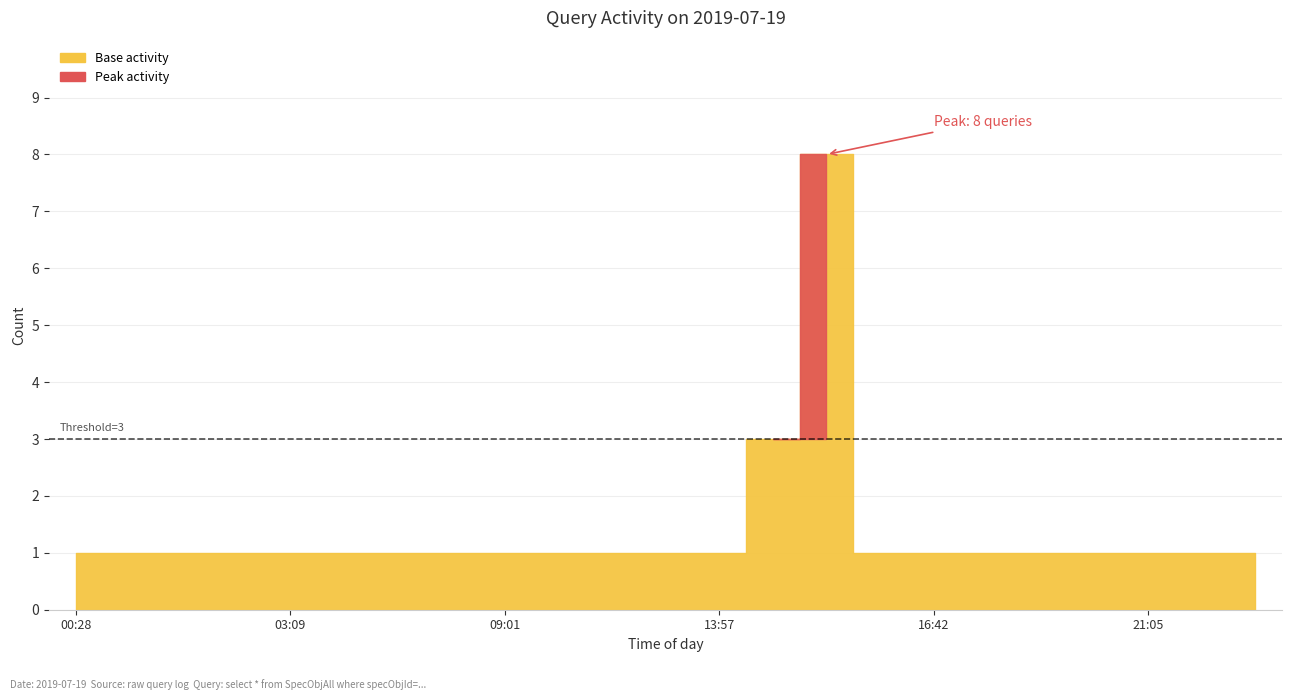

Rank the categories by value from highest to lowest.

14:52, 14:51, 00:28, 01:15, 01:38, 01:47, 03:09, 06:08, 07:06, 08:06, 09:01, 09:36, 12:38, 12:50, 13:57, 15:53, 16:42, 17:39, 19:14, 20:52, 21:05, 21:52, 21:57